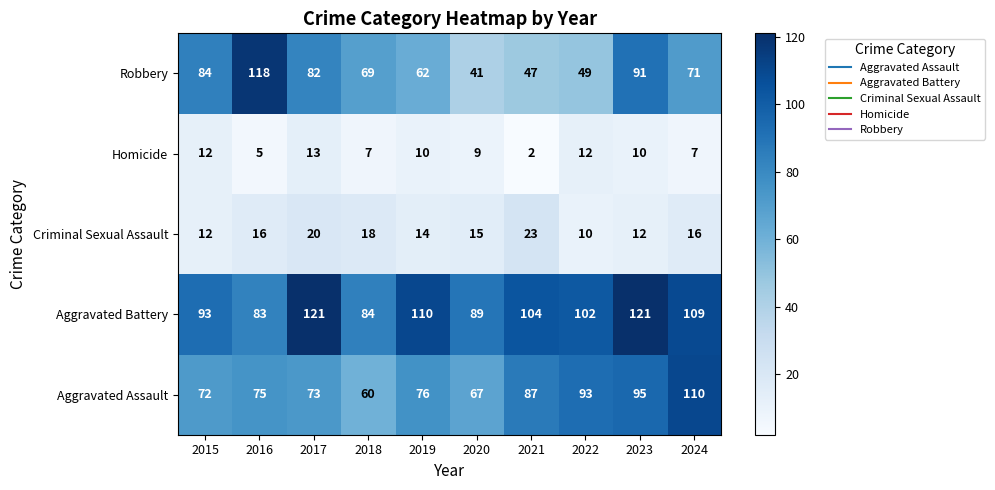

True or false: Criminal Sexual Assault has a value of 30 at 2021.

False